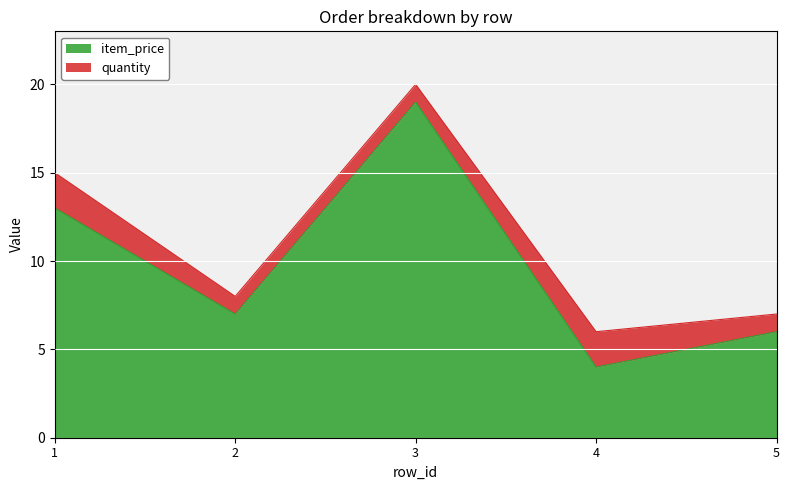

What is the greatest value displayed?

19